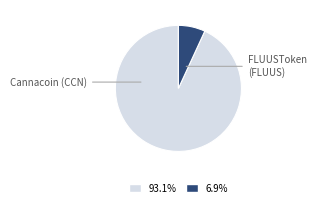

Rank the categories by value from lowest to highest.

FLUUSToken (FLUUS), Cannacoin (CCN)